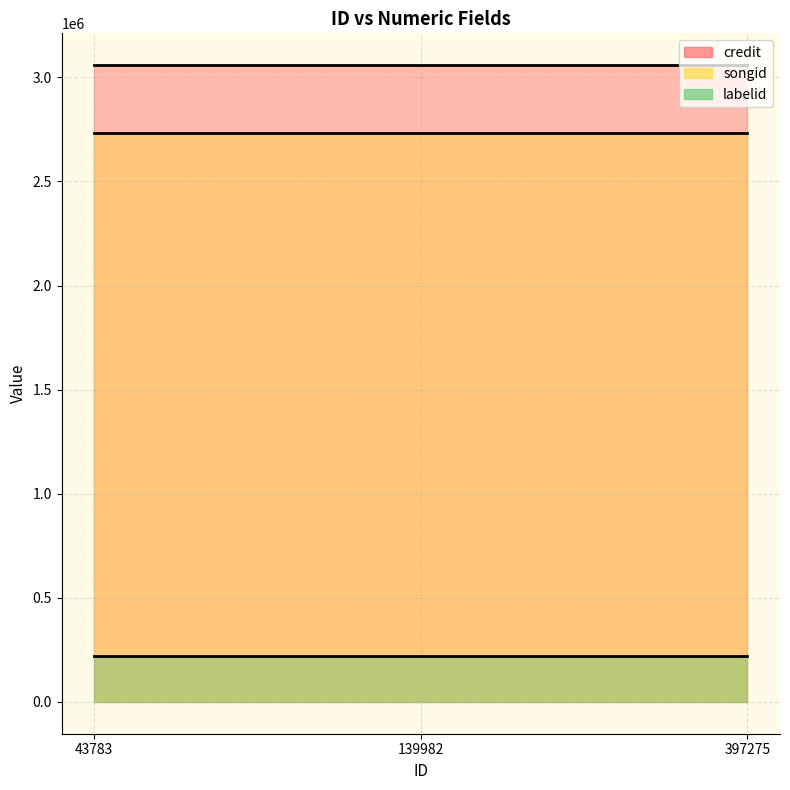

Which series has the widest spread of values?

credit